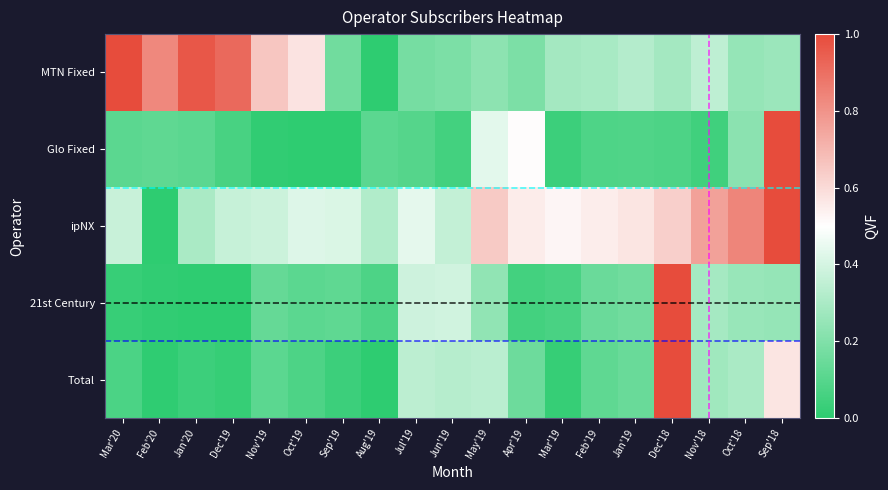

List the series in order of their peak value, lowest first.

MTN Fixed, Glo Fixed, ipNX, 21st Century, Total